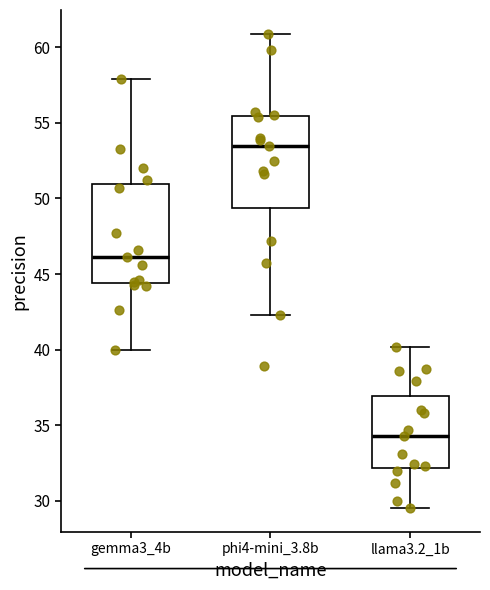

Which box has the highest median line?

phi4-mini_3.8b